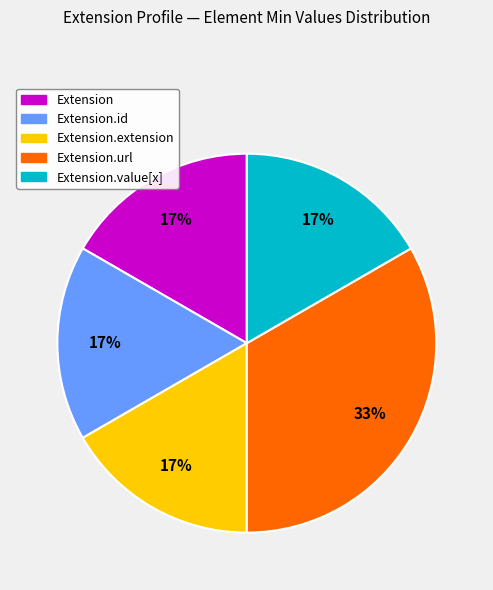

Does any single category account for the majority?

No